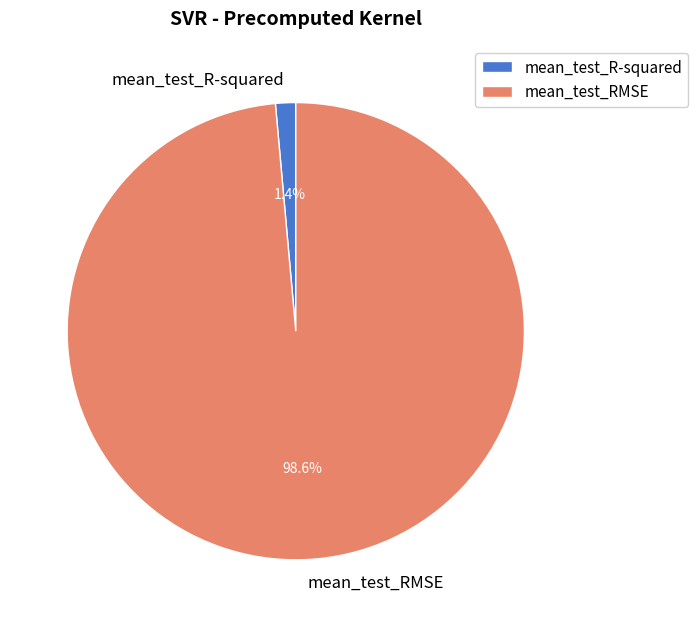

What is the smallest slice in the pie chart?

mean_test_R-squared